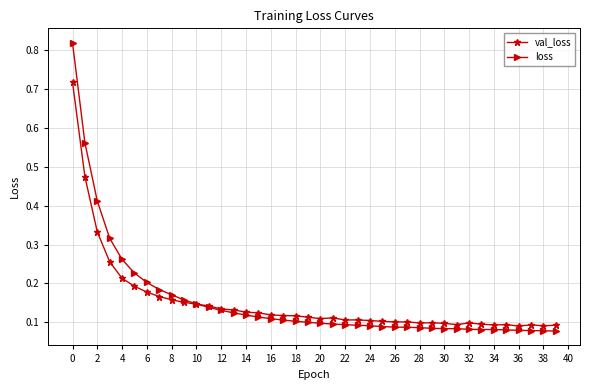

How many val_loss values are between 0 and 1?

40